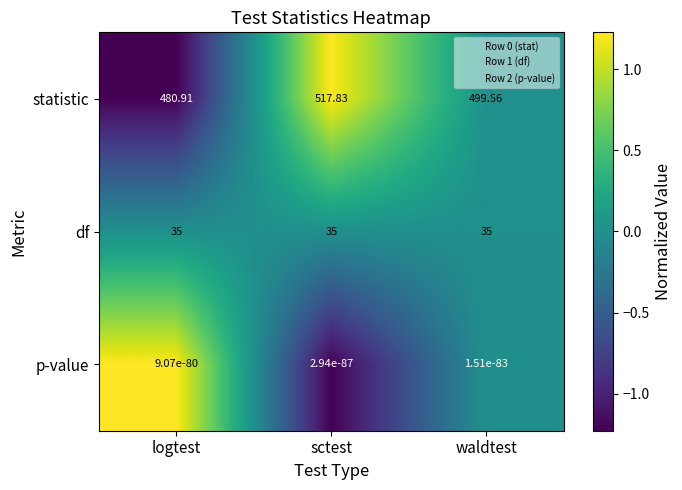

At which category is the sum across all series the highest?

sctest